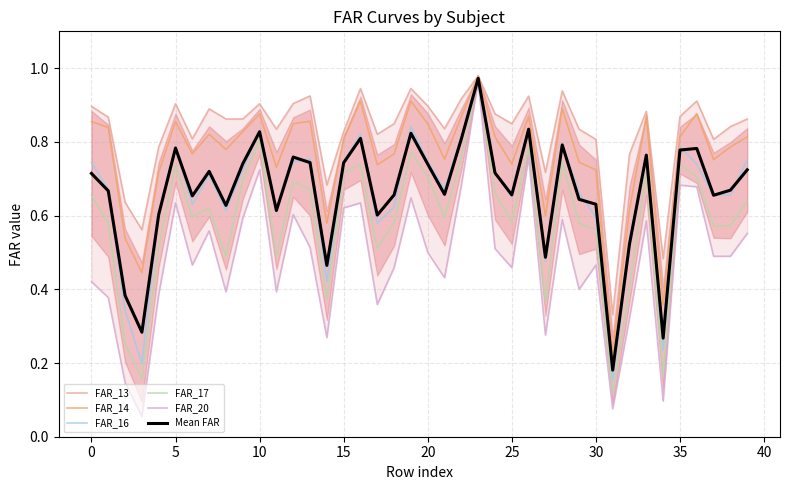

What is the minimum value for FAR_17?

0.1